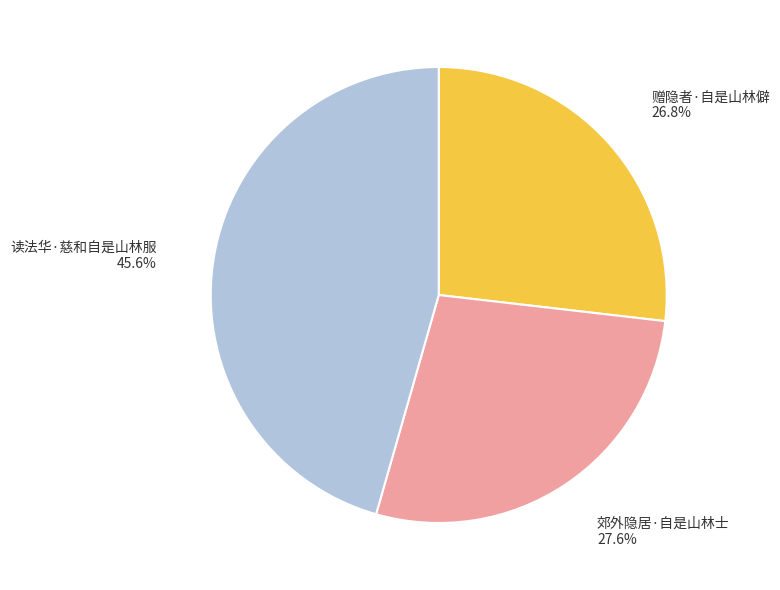

Is the sum of 赠隐者·自是山林僻 and 读法华·慈和自是山林服 greater than half?

Yes